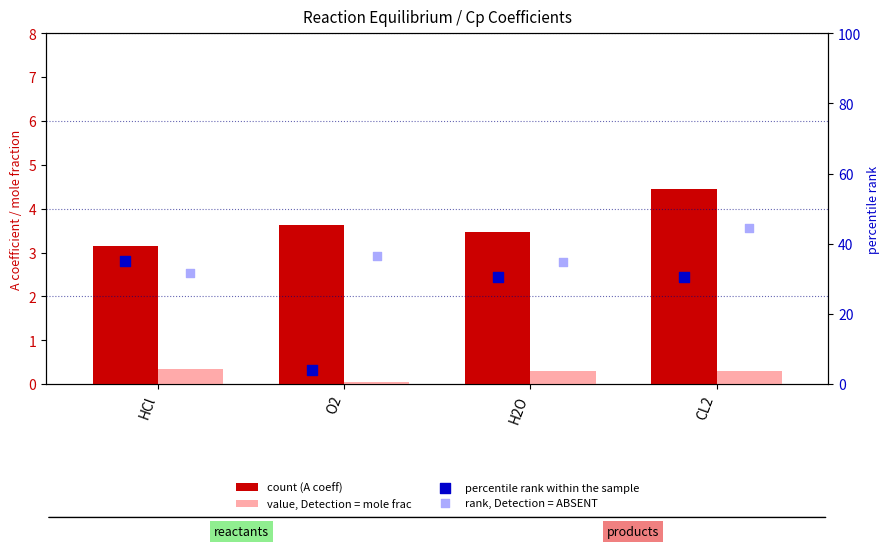

What is the total value across all series at O2?

44.0